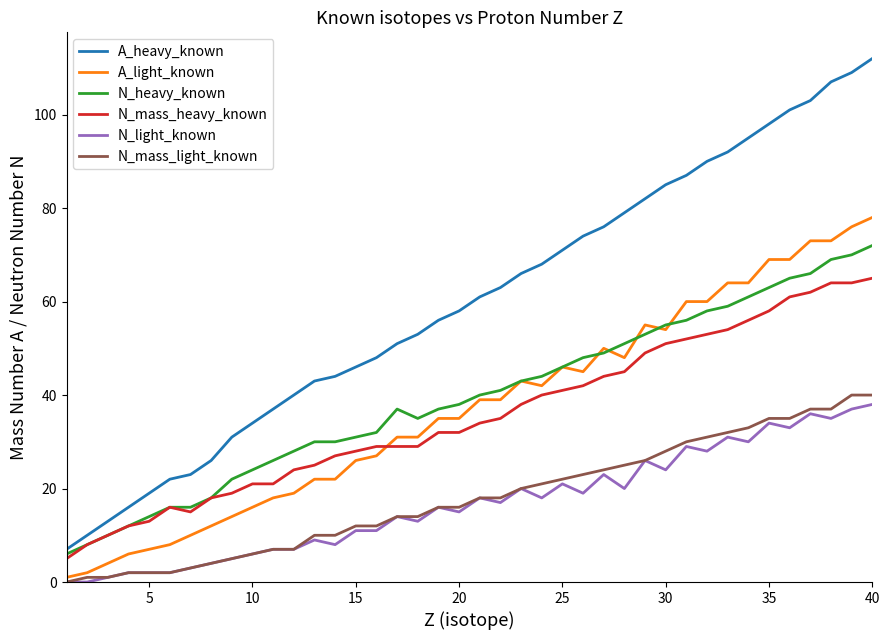

Is this an area chart (filled region under the line)?

No